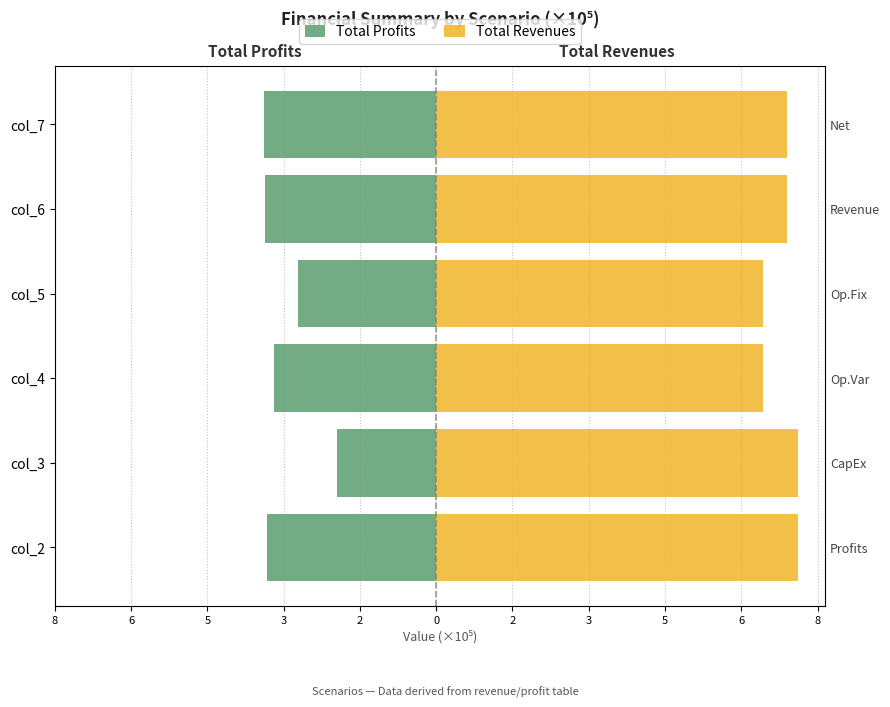

Count the Total Revenues values in the range 6 to 7.

2